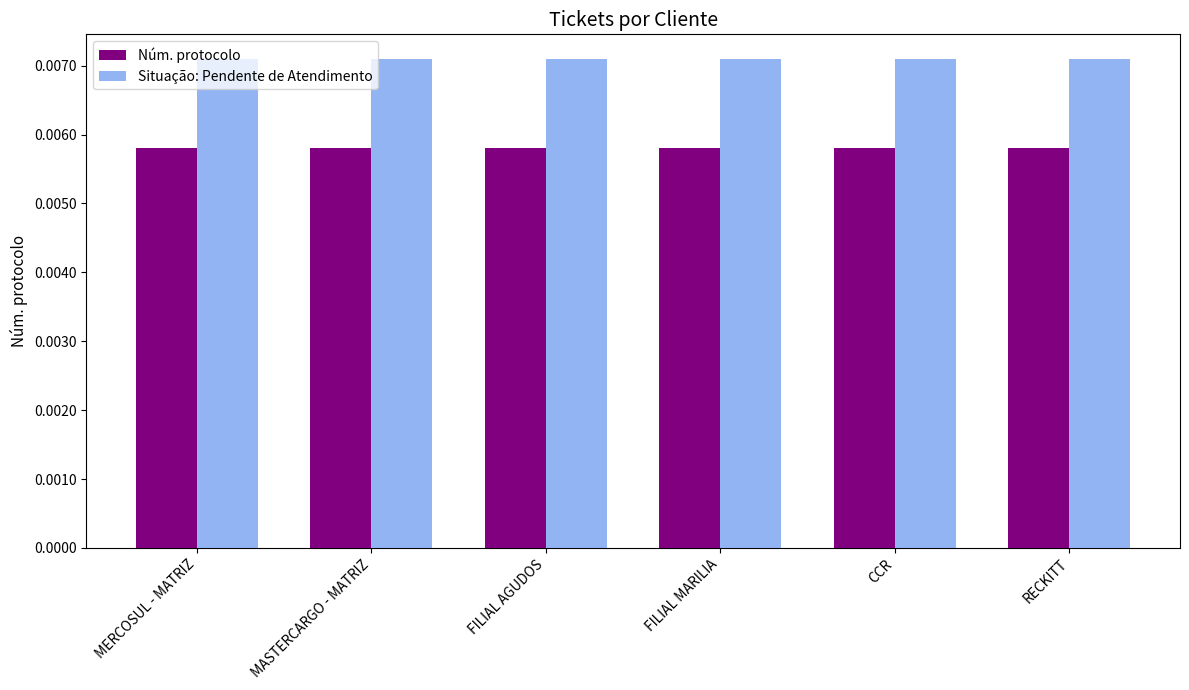

Rank the series at FILIAL AGUDOS from highest to lowest value.

Situação: Pendente de Atendimento, Núm. protocolo